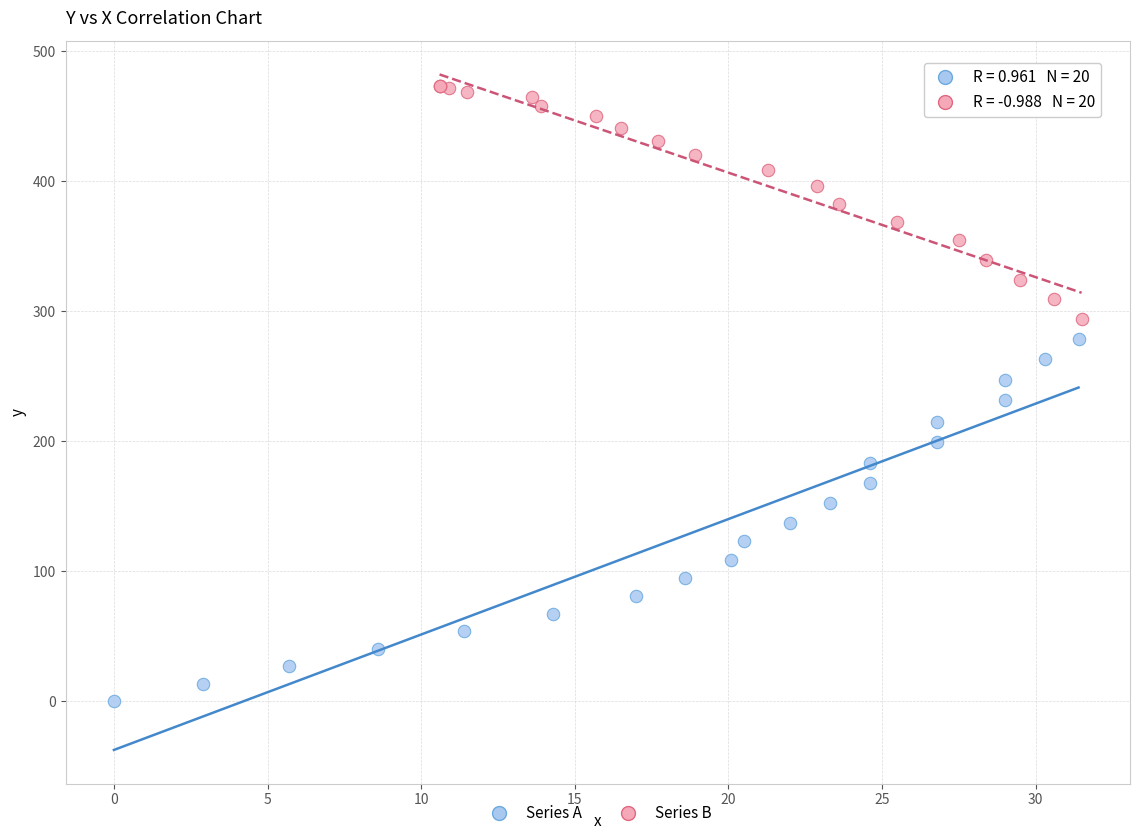

Which series reaches the maximum Y coordinate?

Series B